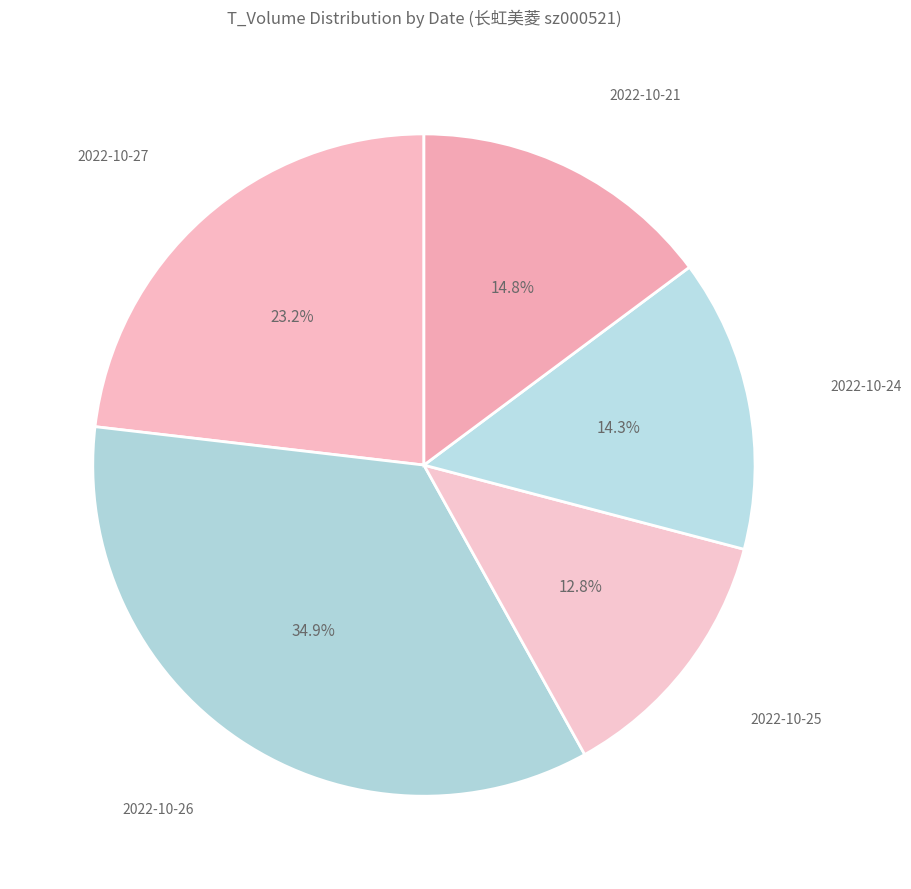

How many segments does this pie chart have?

5